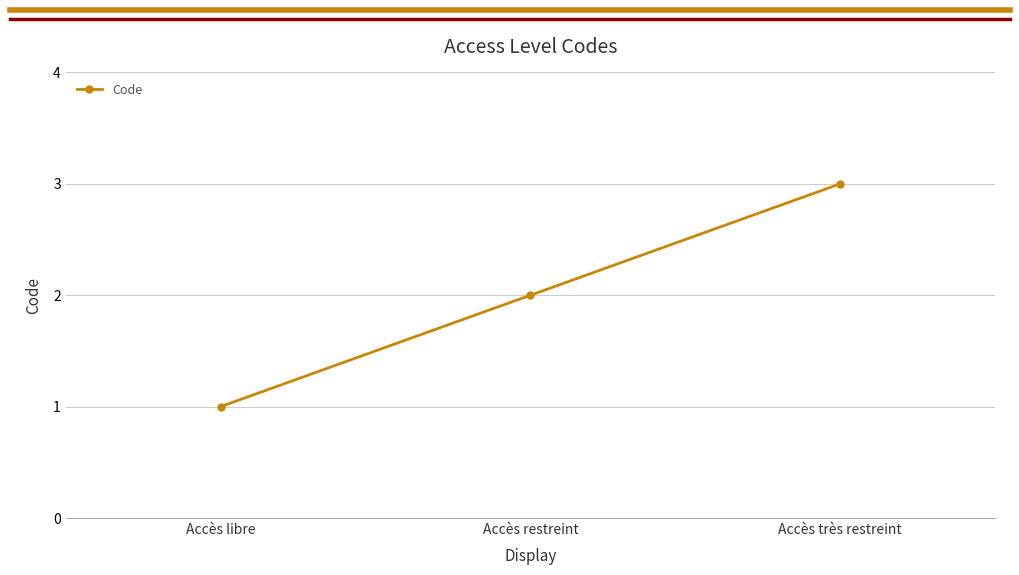

What is the change in value from Accès restreint to Accès très restreint?

+1